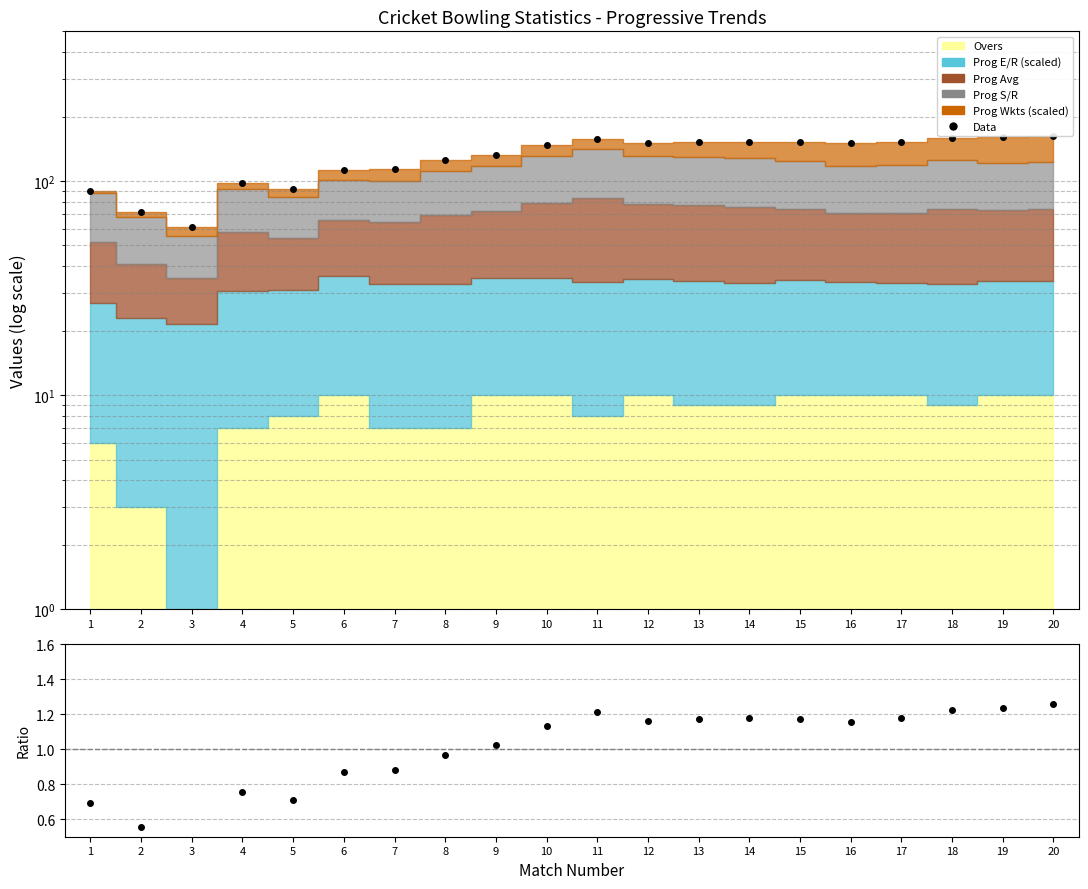

True or false: Data and Ratio cross at least once.

False